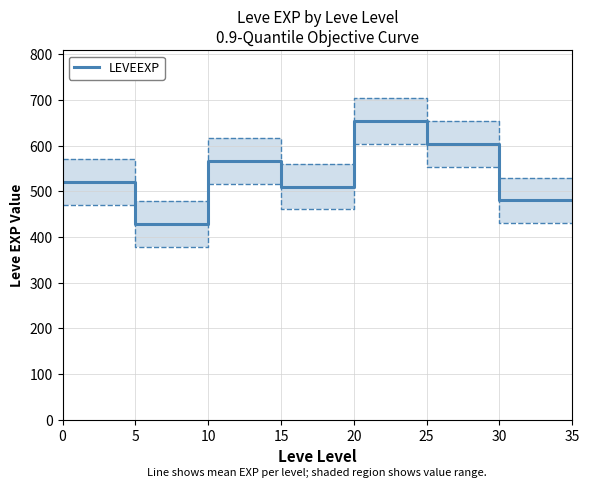

Which category has the highest value in the LEVEEXP series?

20